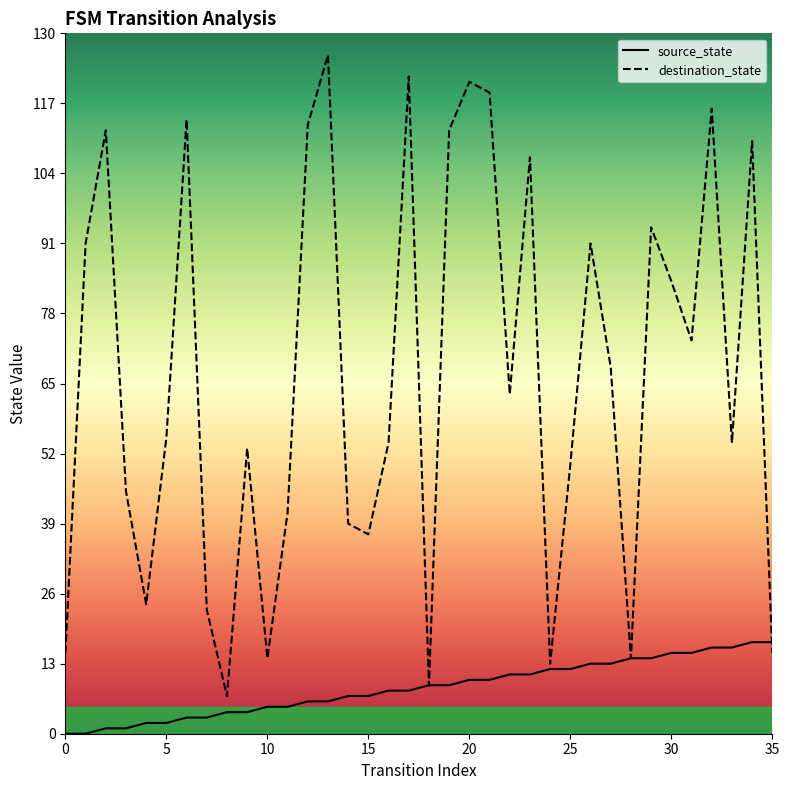

Which series has the largest total across all categories?

destination_state